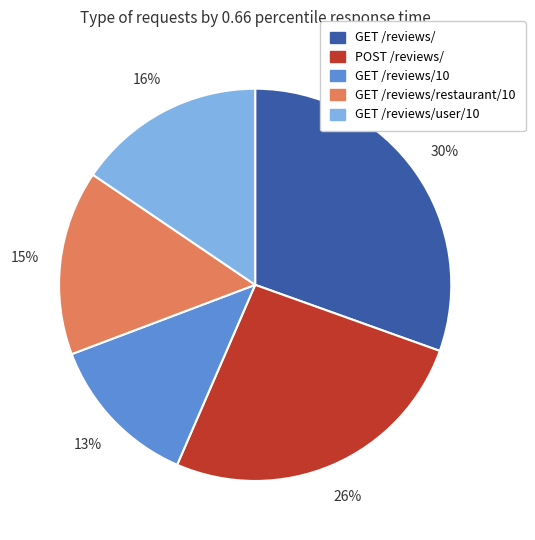

To the nearest percent, what is the difference between the GET /reviews/10 and GET /reviews/restaurant/10 slice percentages?

2%